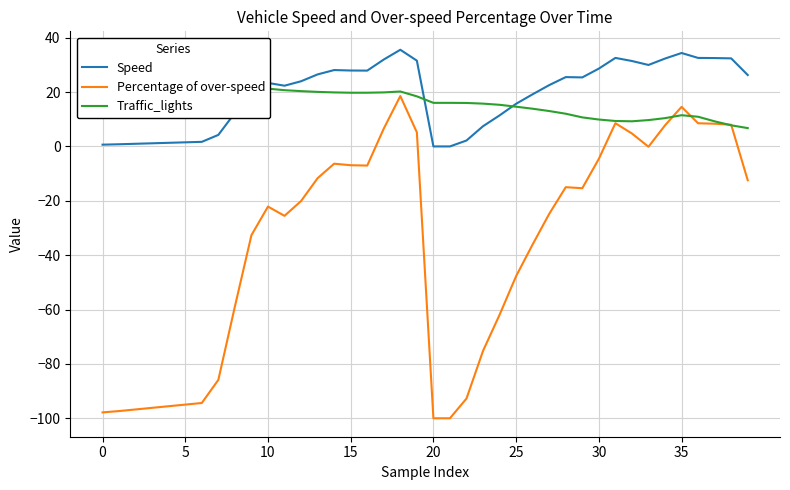

How many interior local peaks does the Percentage of over-speed series have?

6